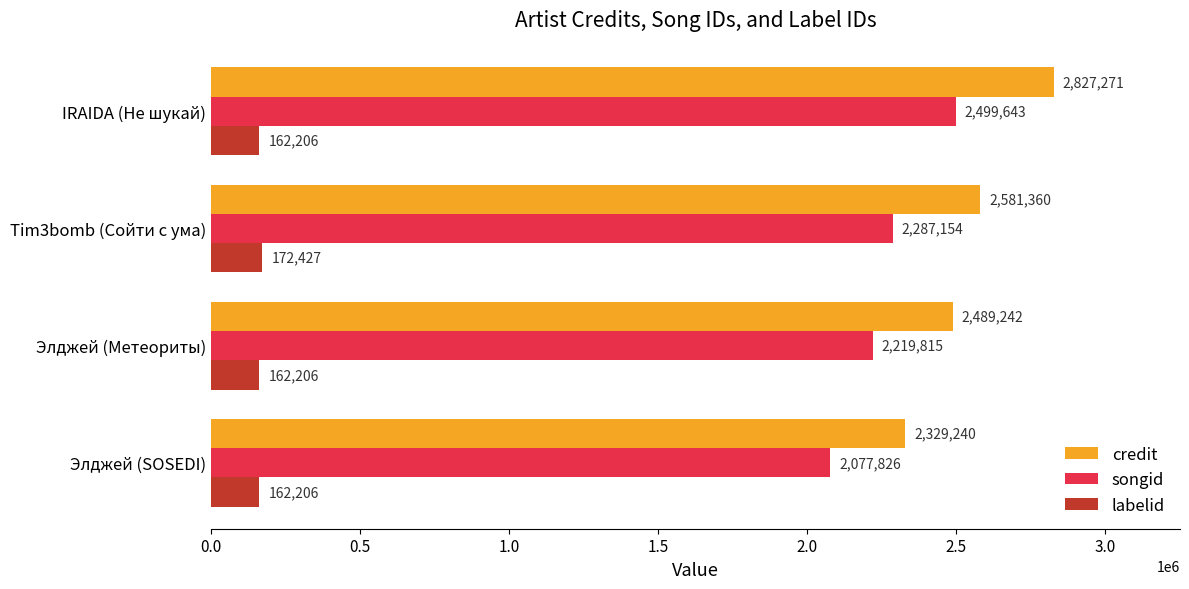

Which series has the widest spread of values?

credit